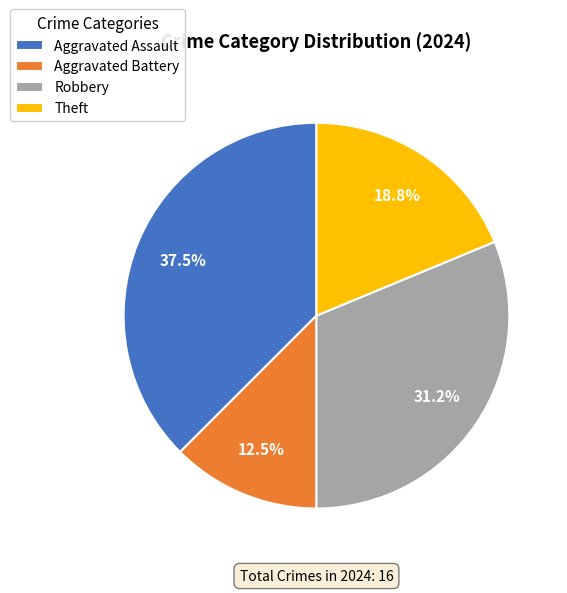

Does Theft represent more than half of the total?

No